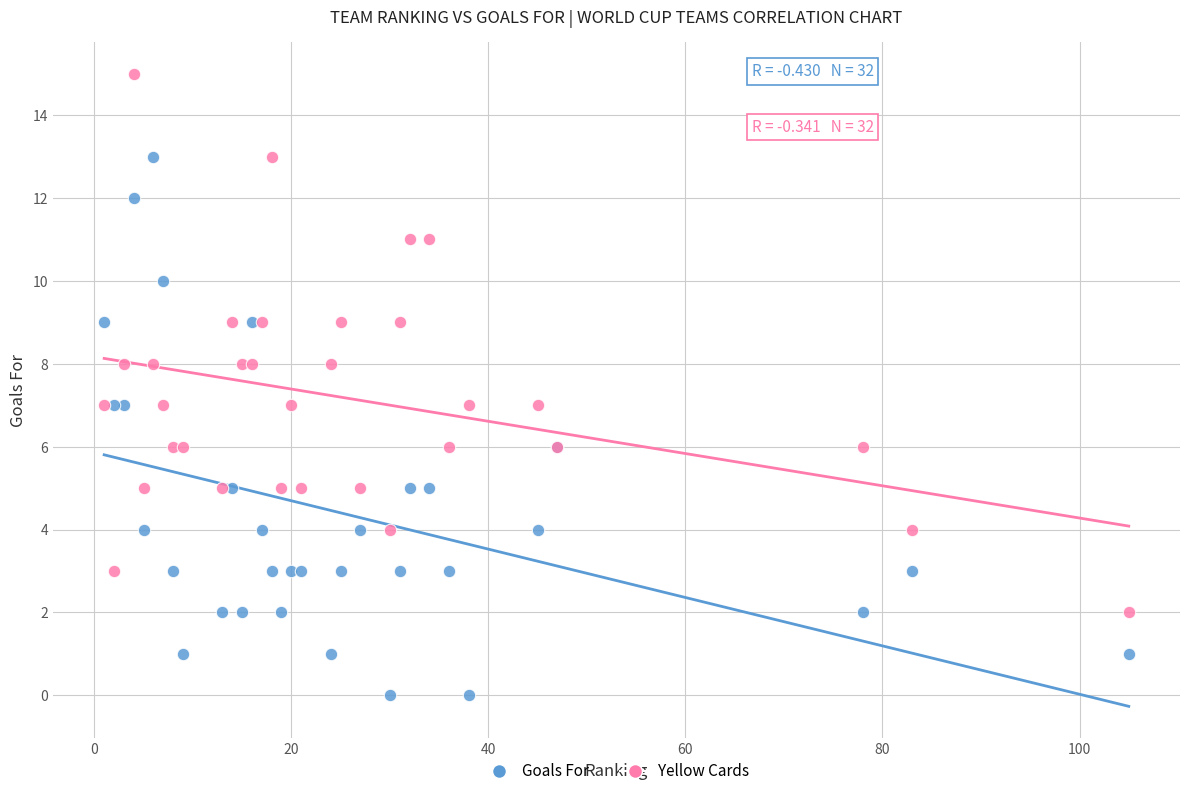

What is the X range (max minus min) for the scatter plot?

104